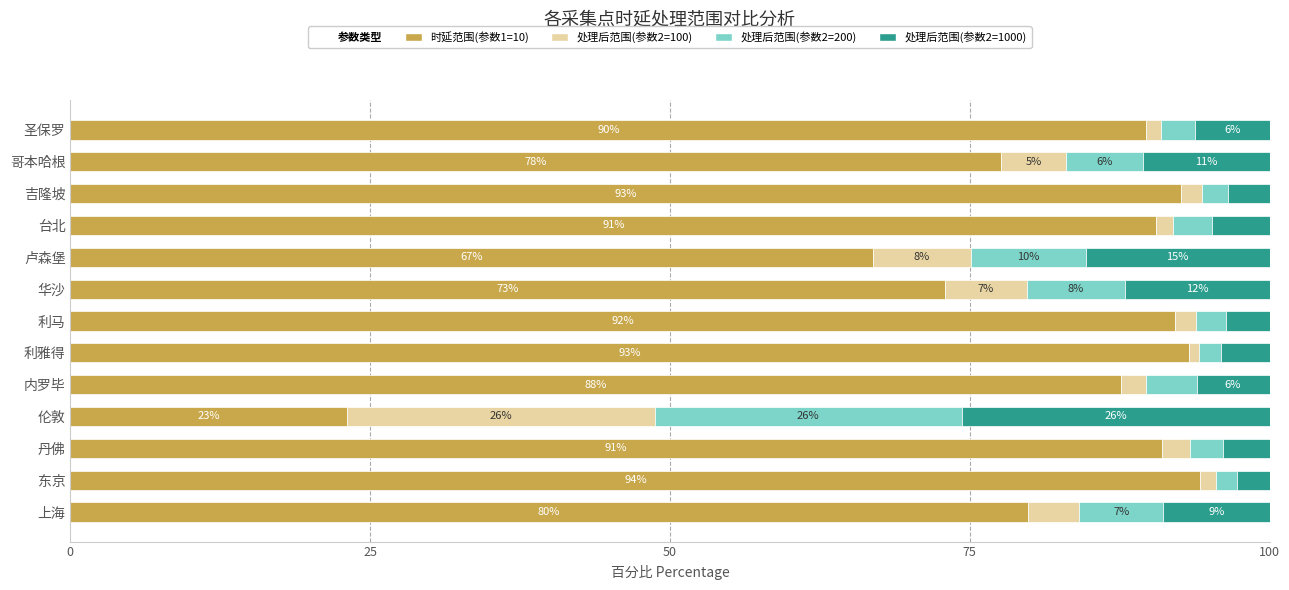

Where is 时延范围(参数1=10) nearest to the value 58?

卢森堡